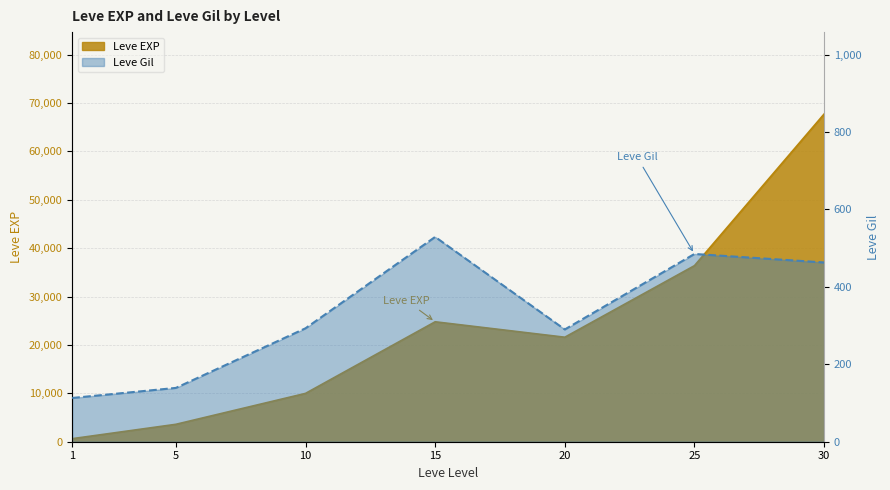

What are all the series names shown in the legend?

Leve EXP, Leve Gil